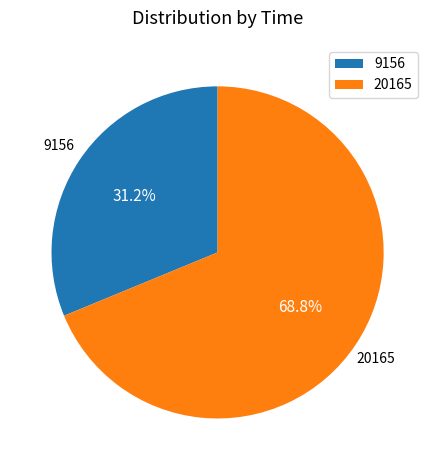

Is it true that 20165 is 81% of the pie?

False